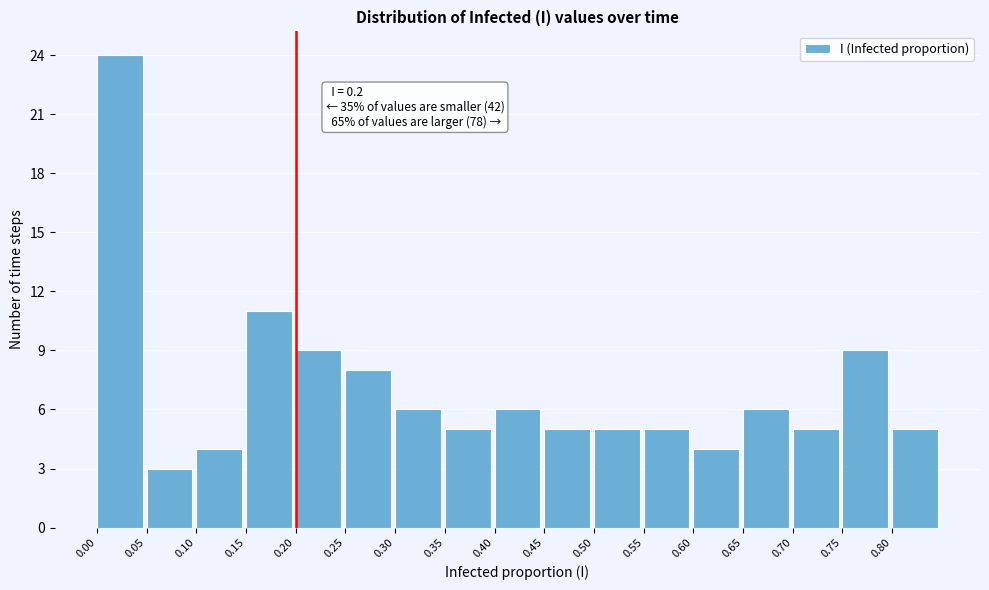

Over which range of the x-axis is the bar tallest?

0.00 to 0.05